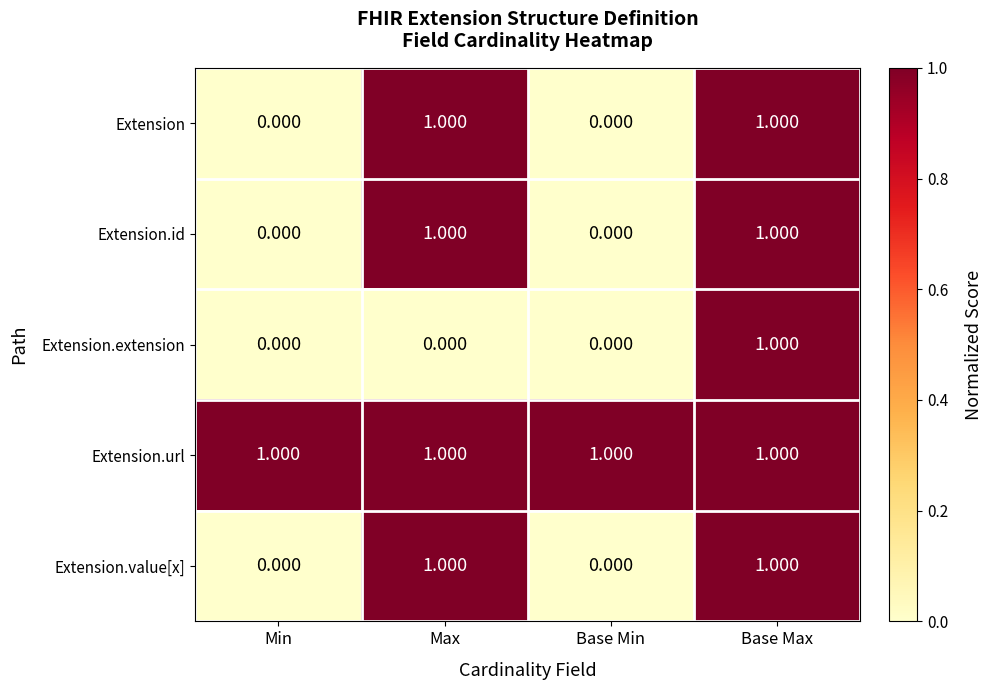

At how many categories does at least one series exceed 0?

4